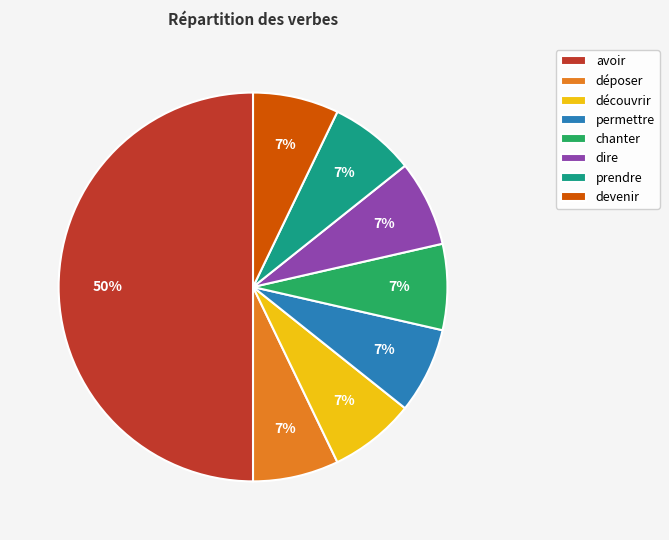

Which category has the biggest portion of the pie?

avoir